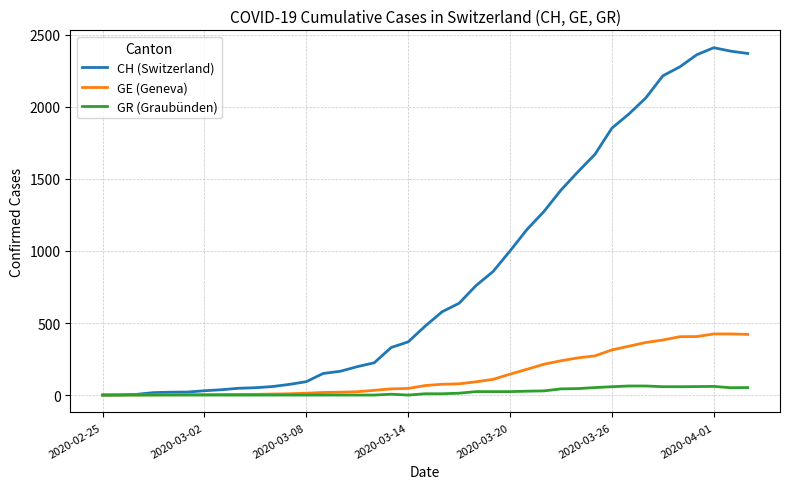

Which series has the largest range (max minus min)?

CH (Switzerland)